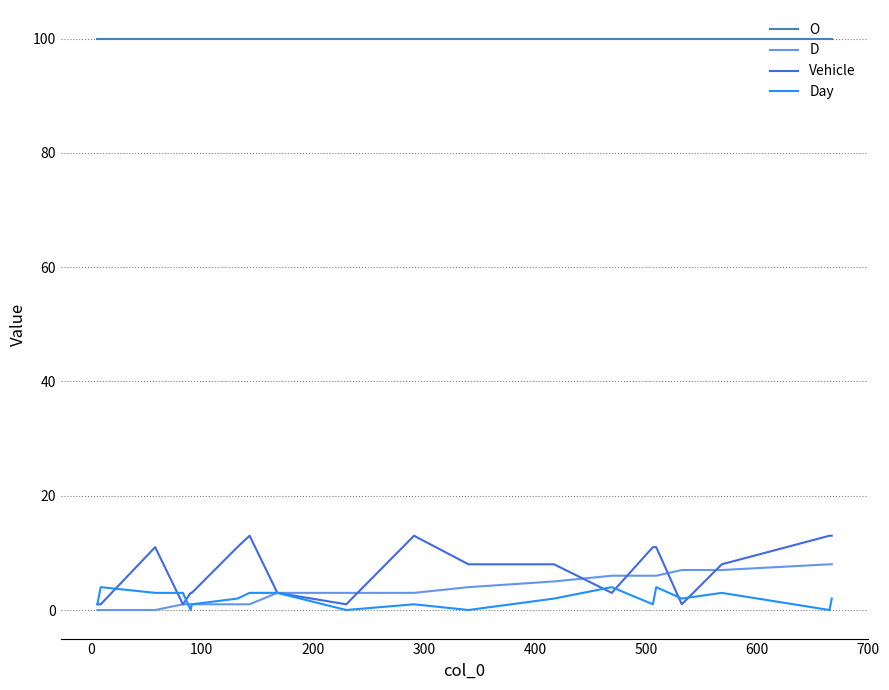

What is the lowest value of the Vehicle series?

1